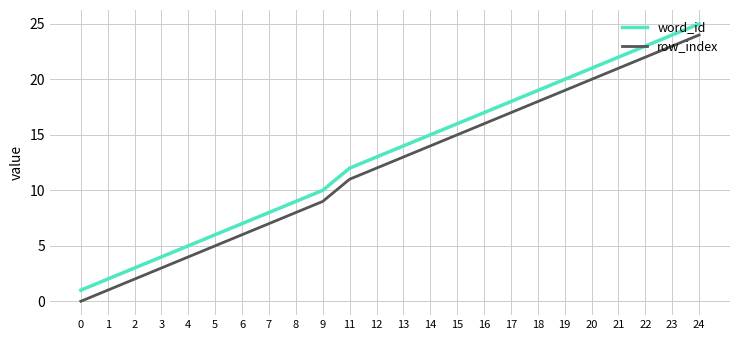

Rank the series at 21 from highest to lowest value.

word_id, row_index